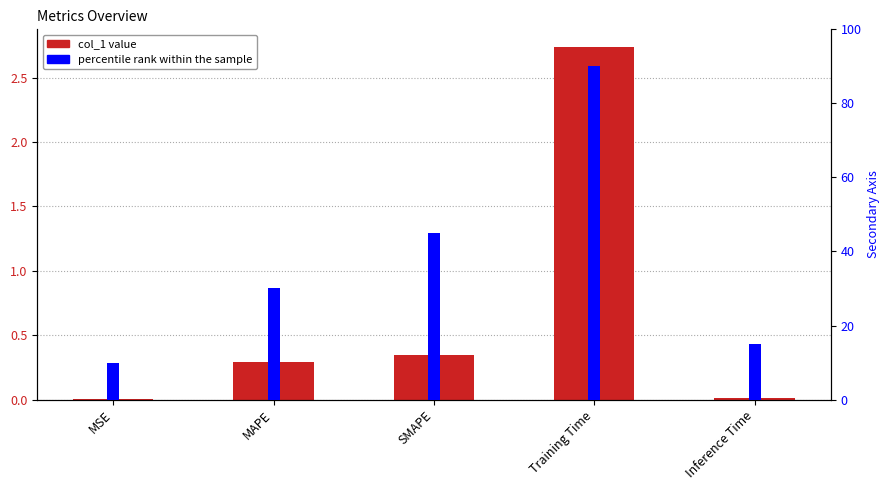

What is the difference between the maximum and minimum values in the col_1 series?

2.7